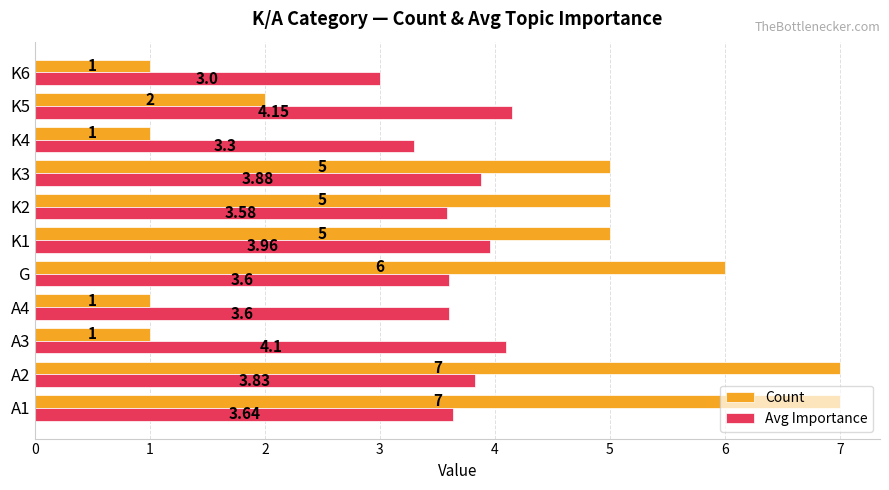

What is the smallest value displayed?

1.0